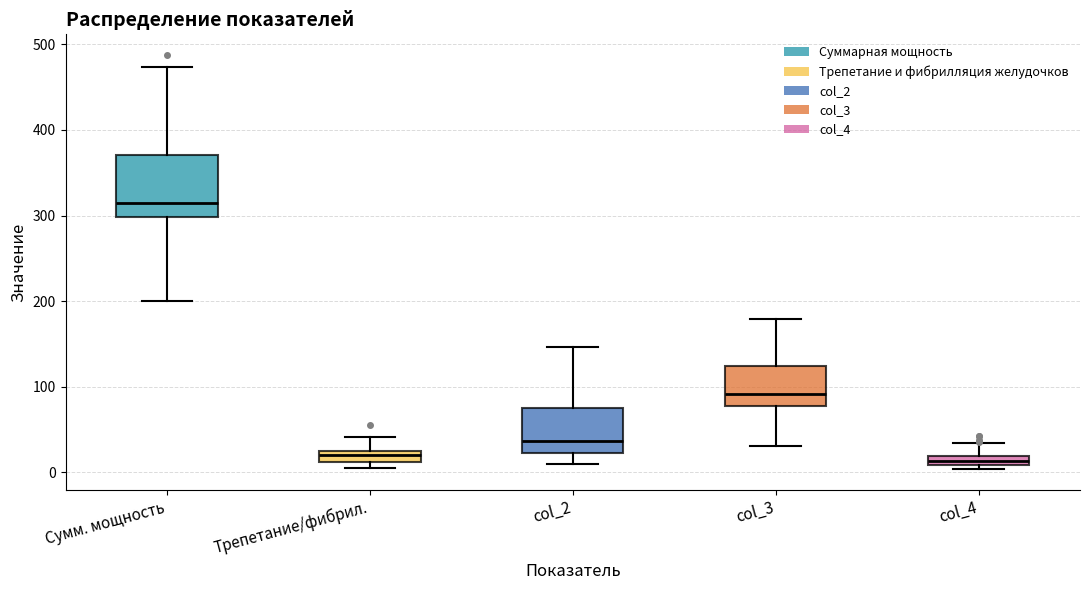

Which box is the tallest, from its lower edge to its upper edge?

Сумм. мощность